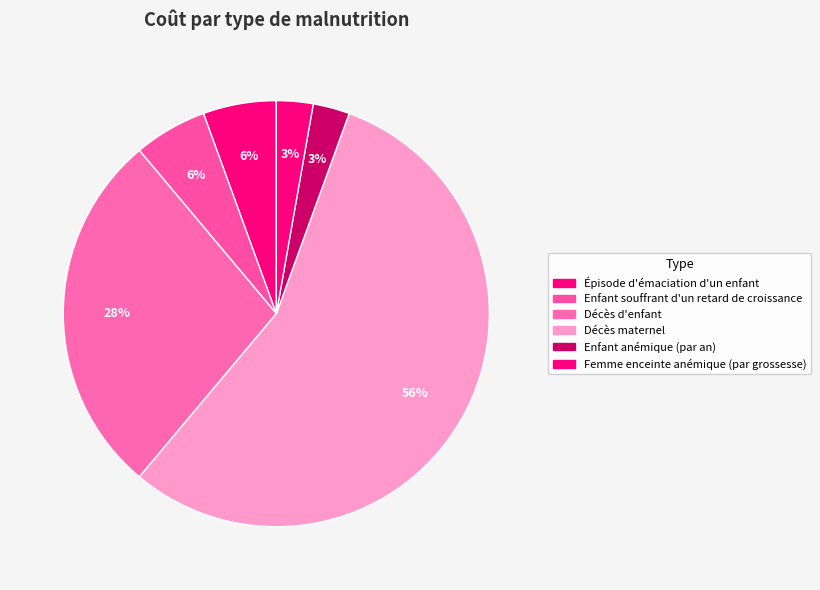

Approximately how many times larger is the value at Femme enceinte anémique (par grossesse) compared to Décès maternel?

0.1